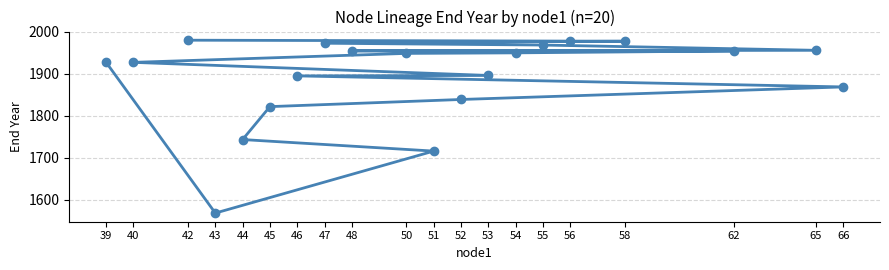

The value at 46 is 3114.7. True or false?

False